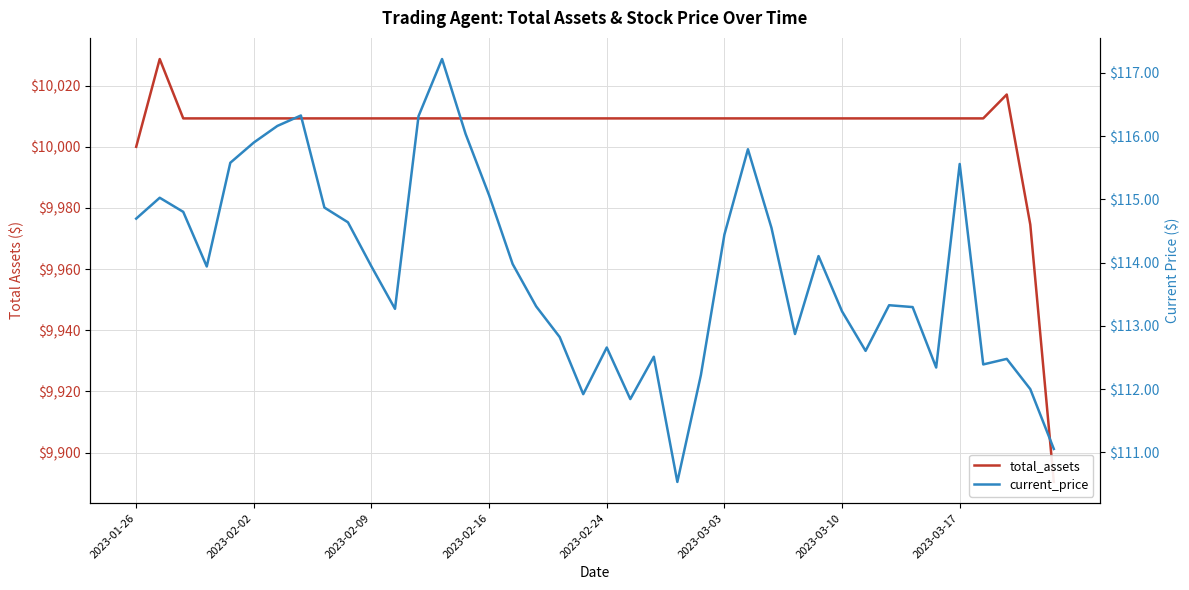

List the labels in order of current_price value, smallest first.

23, 39, 21, 19, 38, 24, 34, 36, 37, 22, 31, 20, 18, 28, 30, 11, 33, 17, 32, 2023-02-16, 10, 16, 29, 25, 27, 9, 2023-01-26, 2023-02-09, 8, 2023-02-02, 15, 35, 2023-02-24, 26, 2023-03-03, 14, 2023-03-10, 12, 2023-03-17, 13